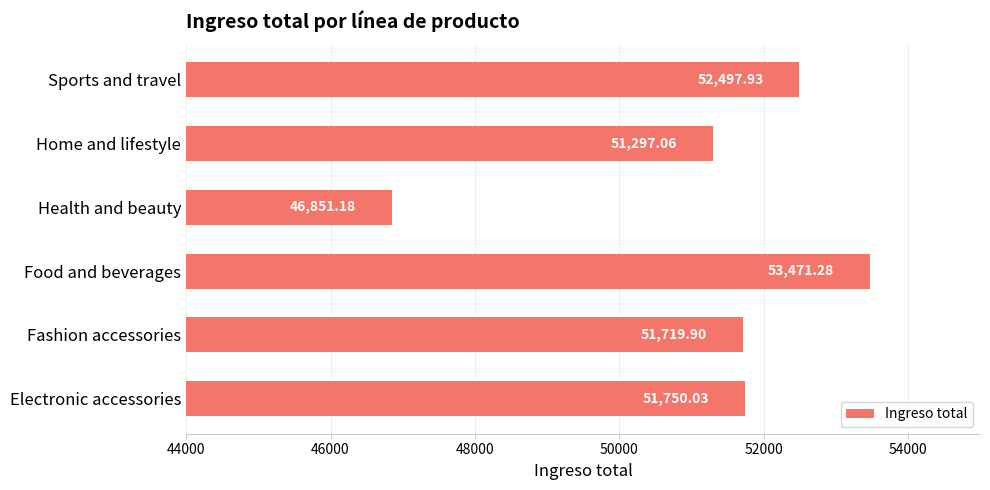

Where is the data nearest to the value 50161?

Home and lifestyle